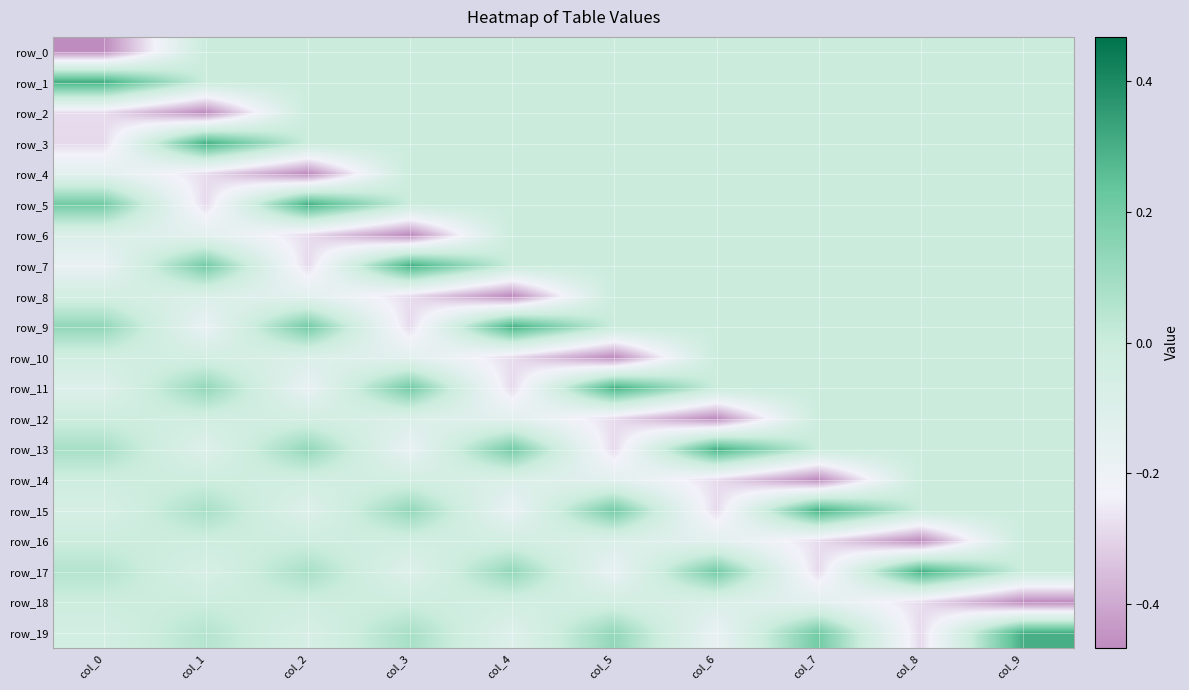

Is the value of row_14 at col_2 greater than the value of row_2 at col_9?

No